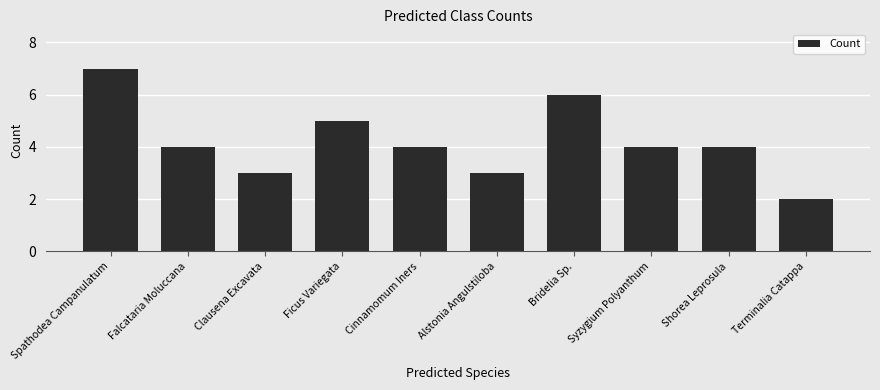

How many distinct data groups are displayed?

1